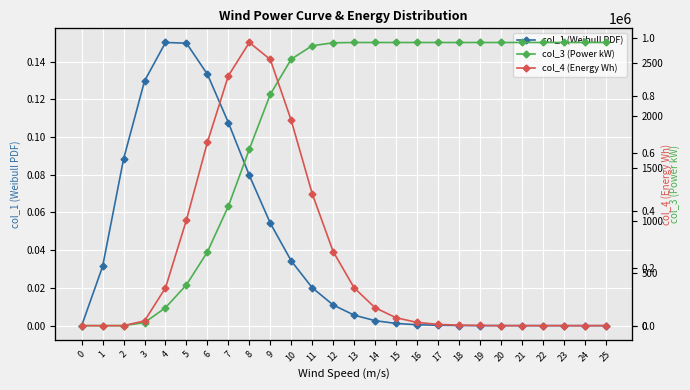

What are all the series names shown in the legend?

col_1 (Weibull PDF), col_3 (Power kW), col_4 (Energy Wh)